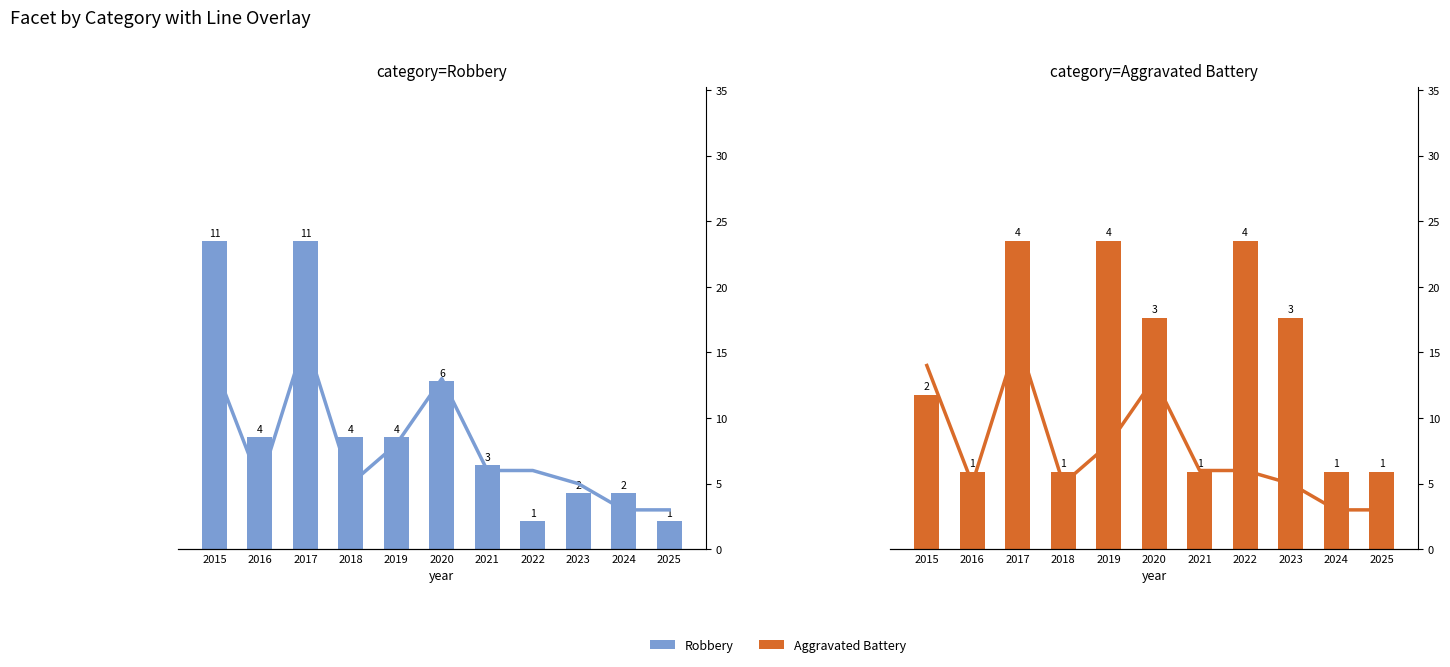

At which category is the sum across all series the highest?

2017